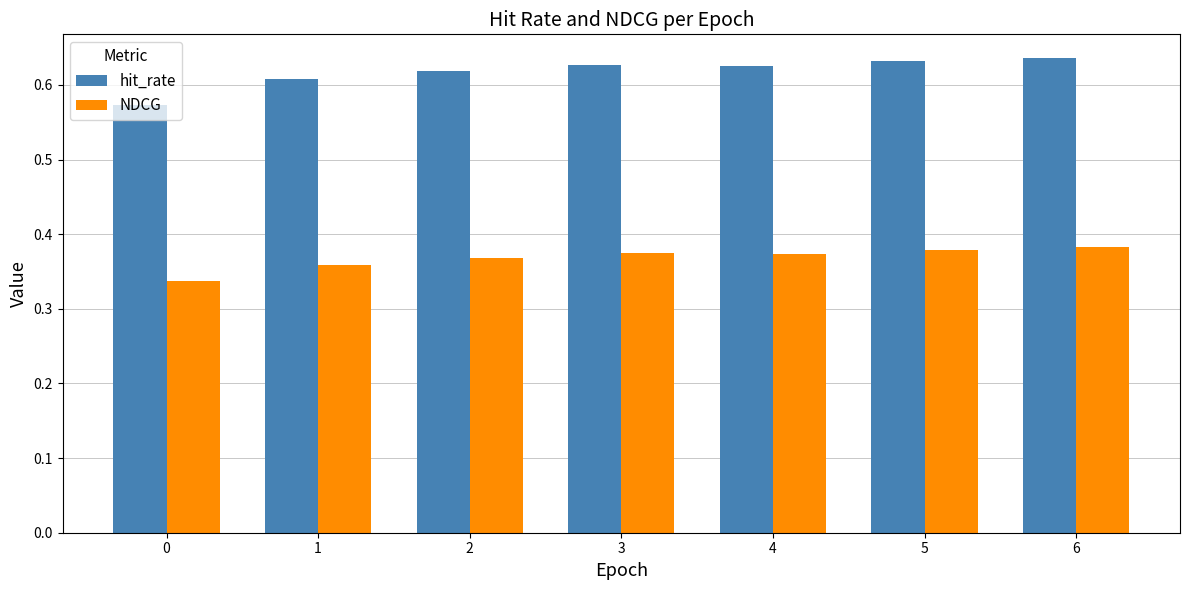

Which series has the largest total across all categories?

hit_rate